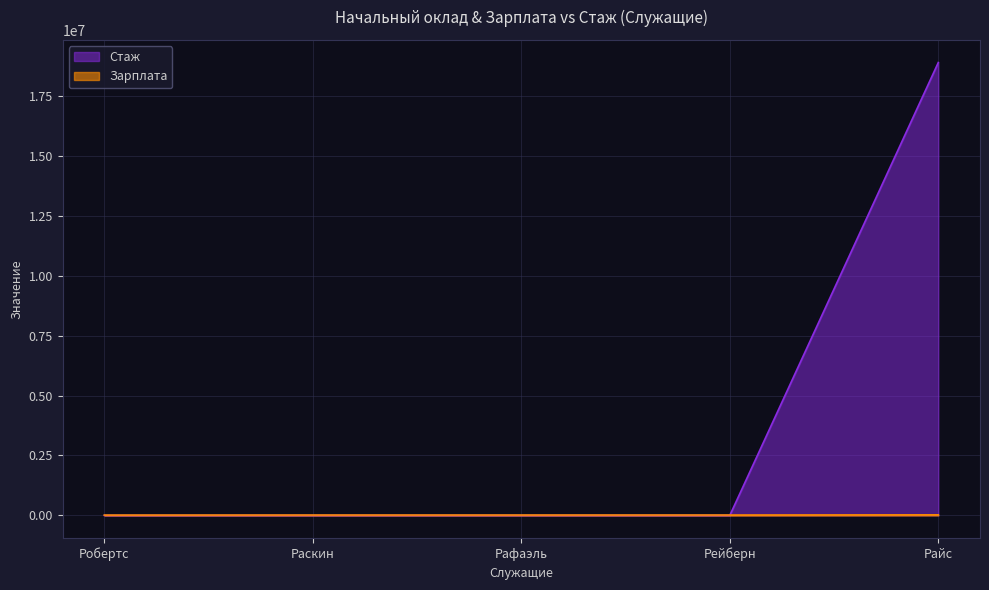

How many times do Зарплата and Стаж cross each other?

1